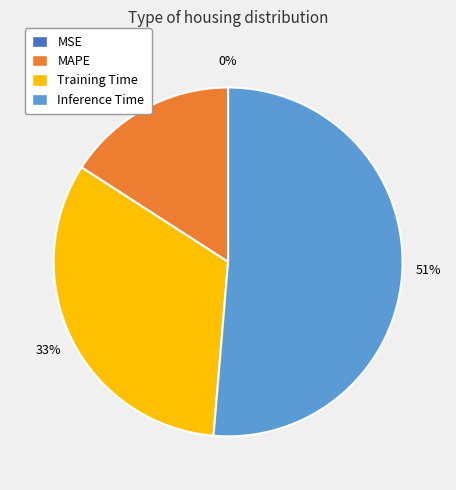

What percentage is the Inference Time slice, to the nearest percent?

51%